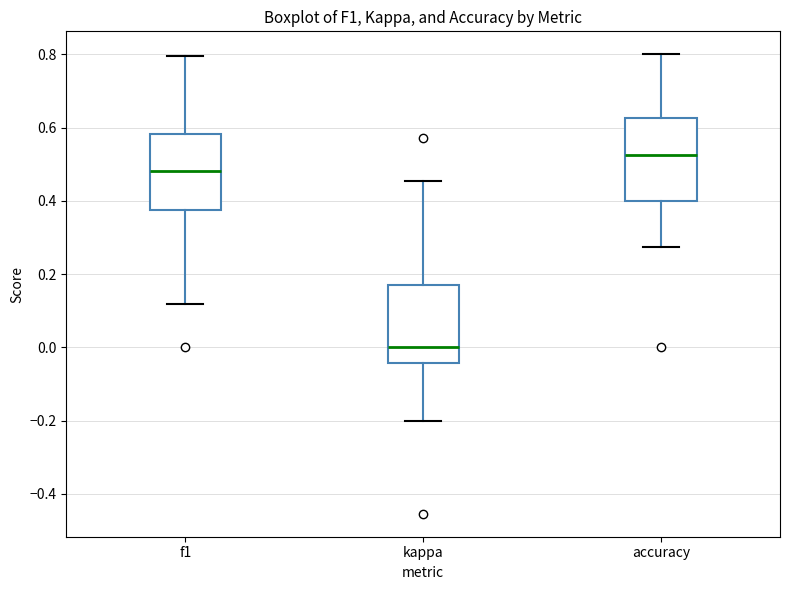

Where does the upper whisker of the box for f1 end on the y-axis? The values are not printed on the chart, so give them approximately, as read against the axis.

0.80